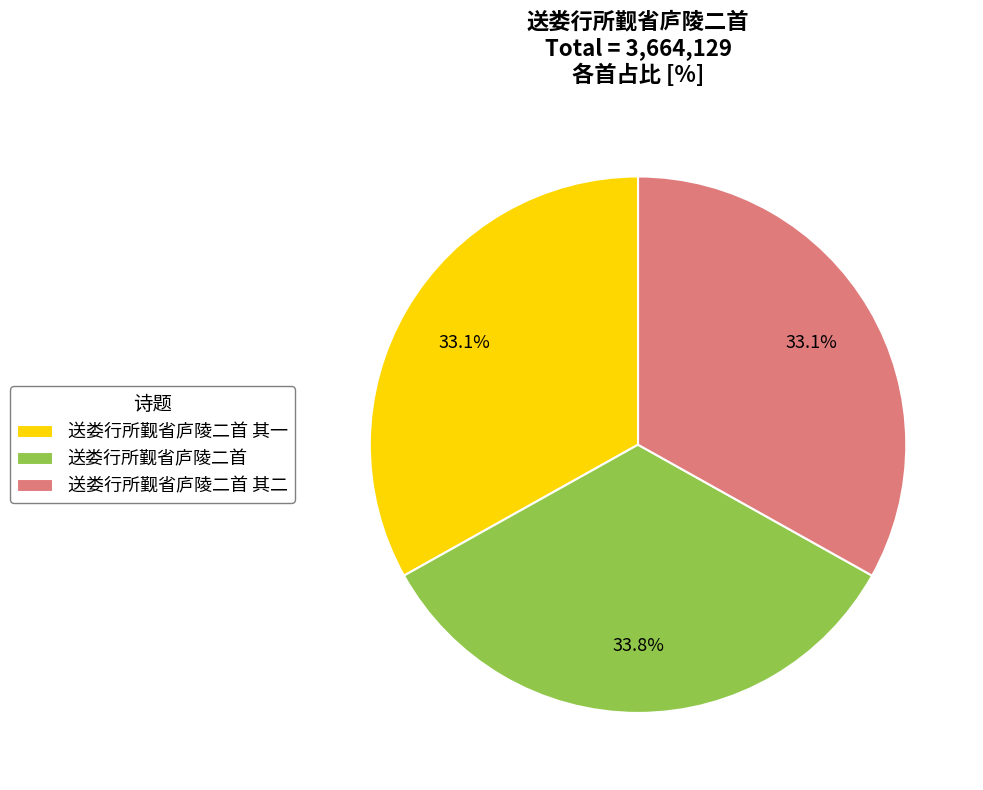

Is there a majority slice in this chart?

No